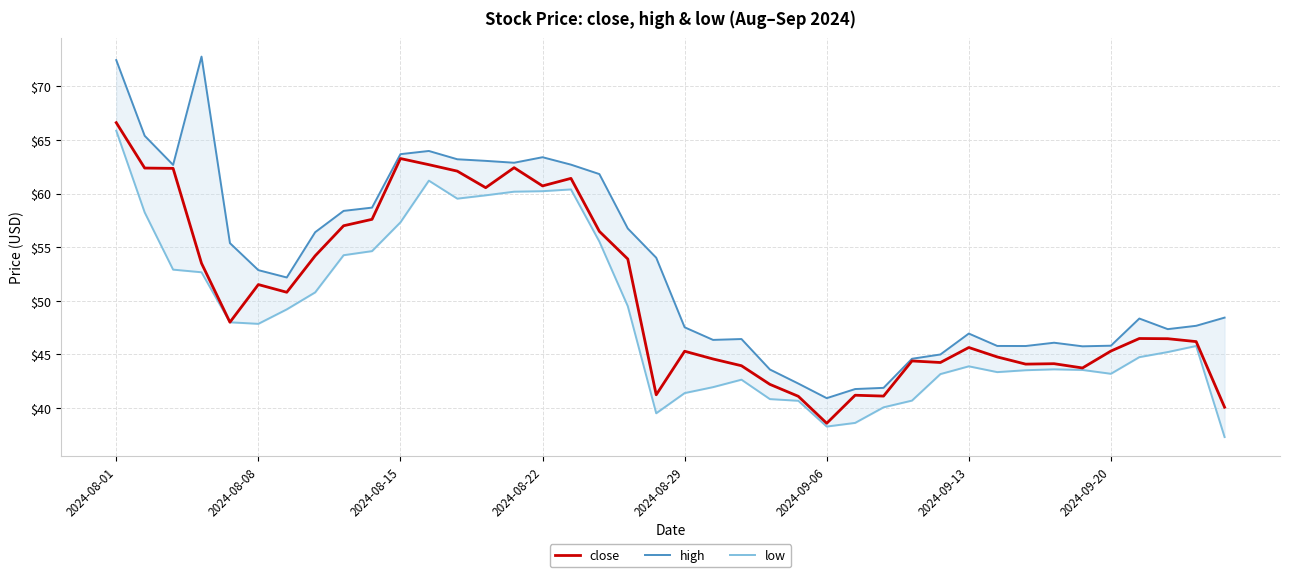

How many series are shown in this chart?

3